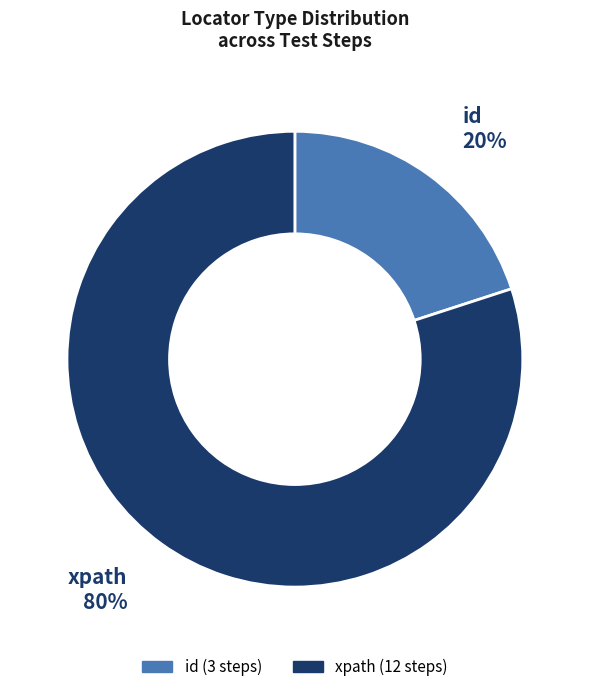

To the nearest percent, what is the difference between the largest and smallest slice percentages?

60%